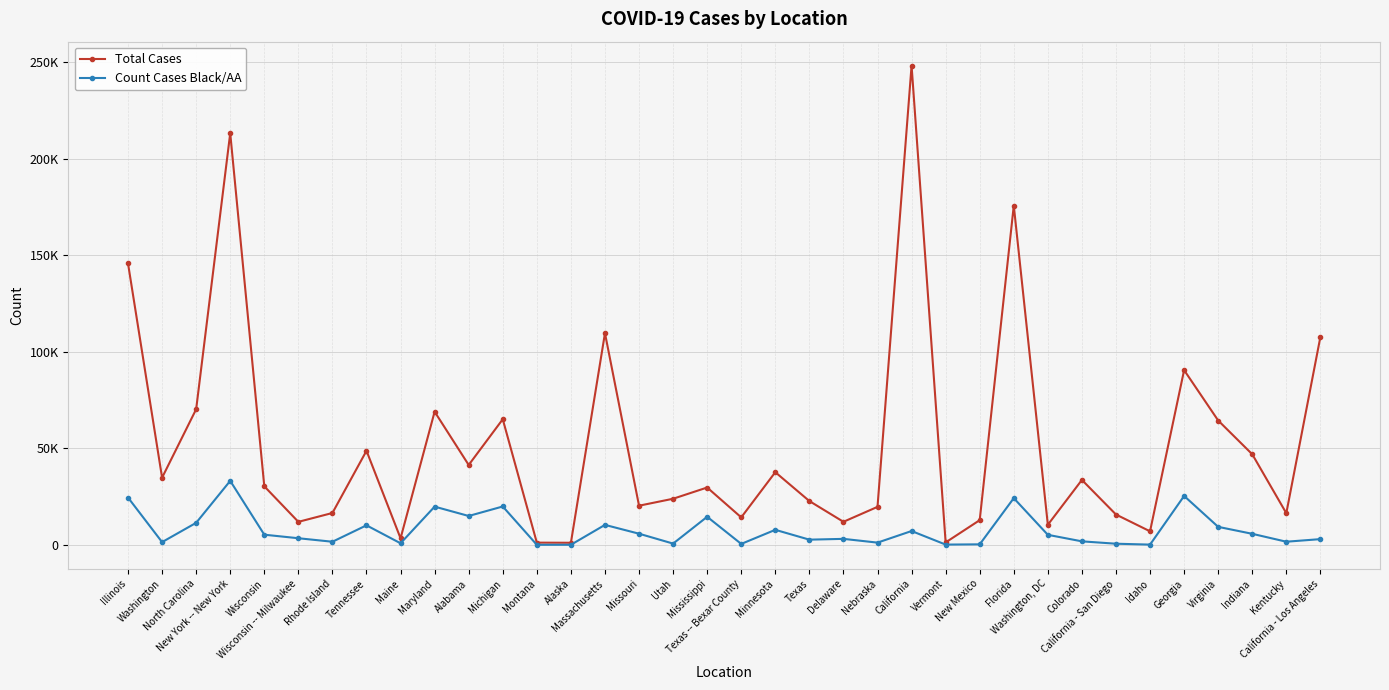

What is the difference between the maximum and minimum values in the Total Cases series?

247172